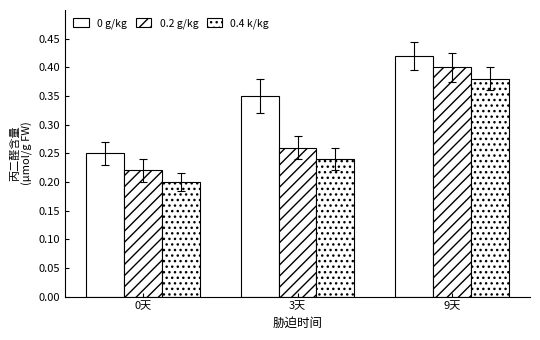

How many categories are shown in the chart?

3